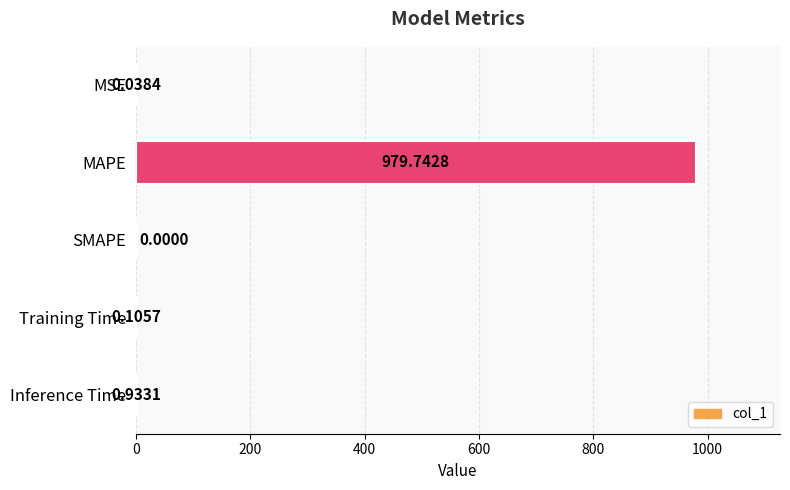

Are the bars horizontal?

Yes